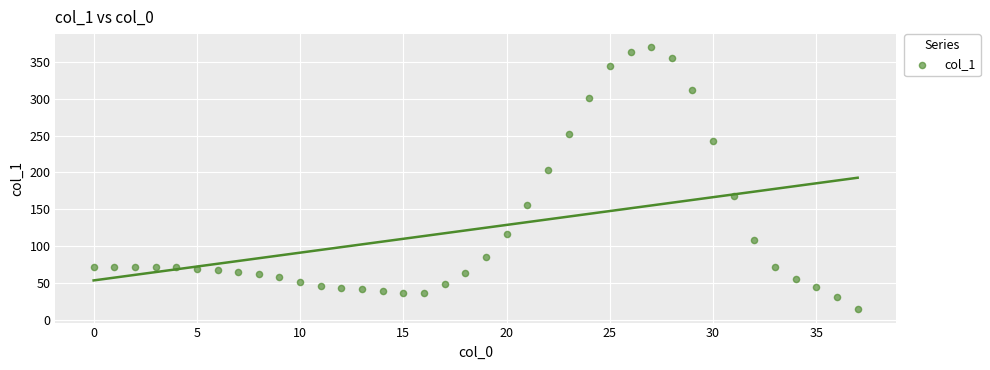

What Y value in the scatter plot is closest to 192?

203